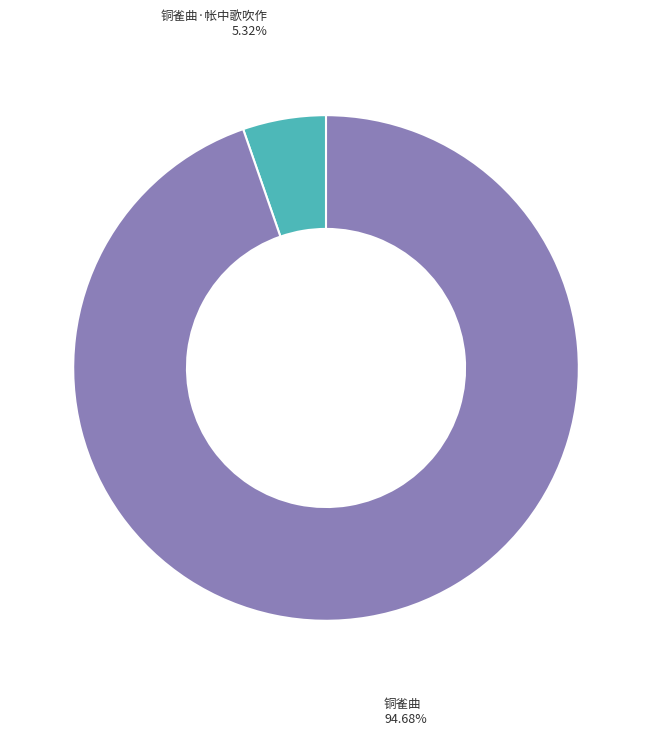

Count the number of slices in the pie.

2